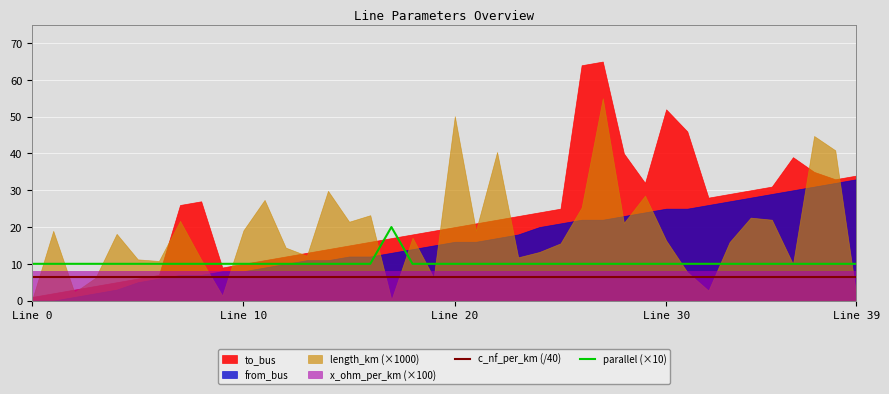

True or false: parallel (×10) and c_nf_per_km (/40) intersect in this chart.

False